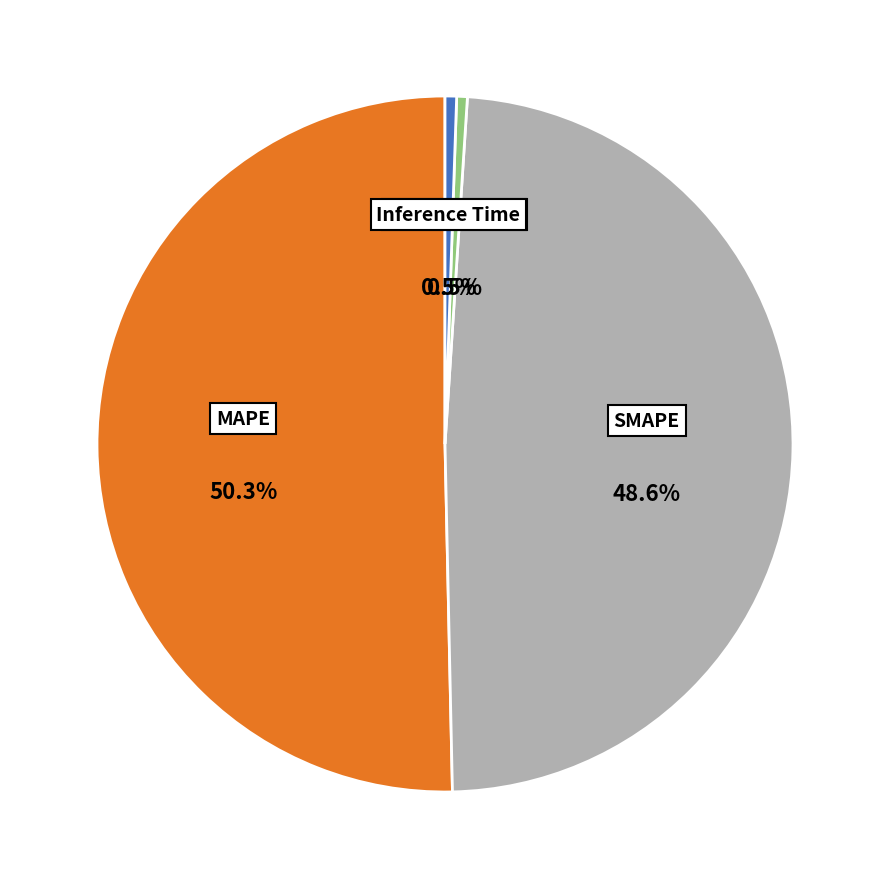

Which category accounts for the majority?

MAPE